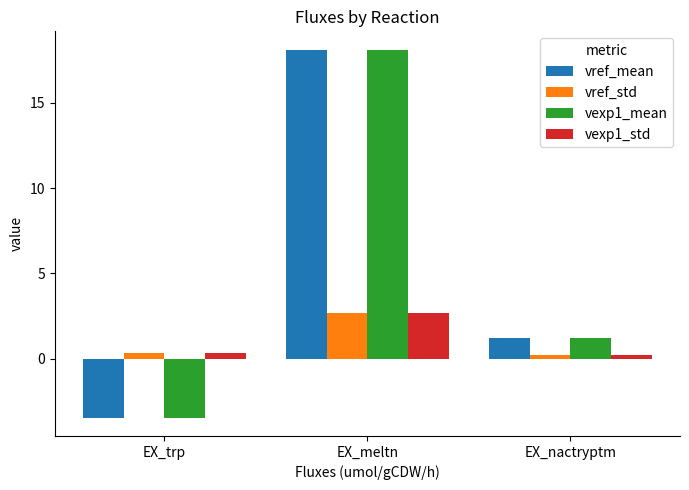

What is the difference between the vexp1_std values at EX_nactryptm and EX_trp?

0.1